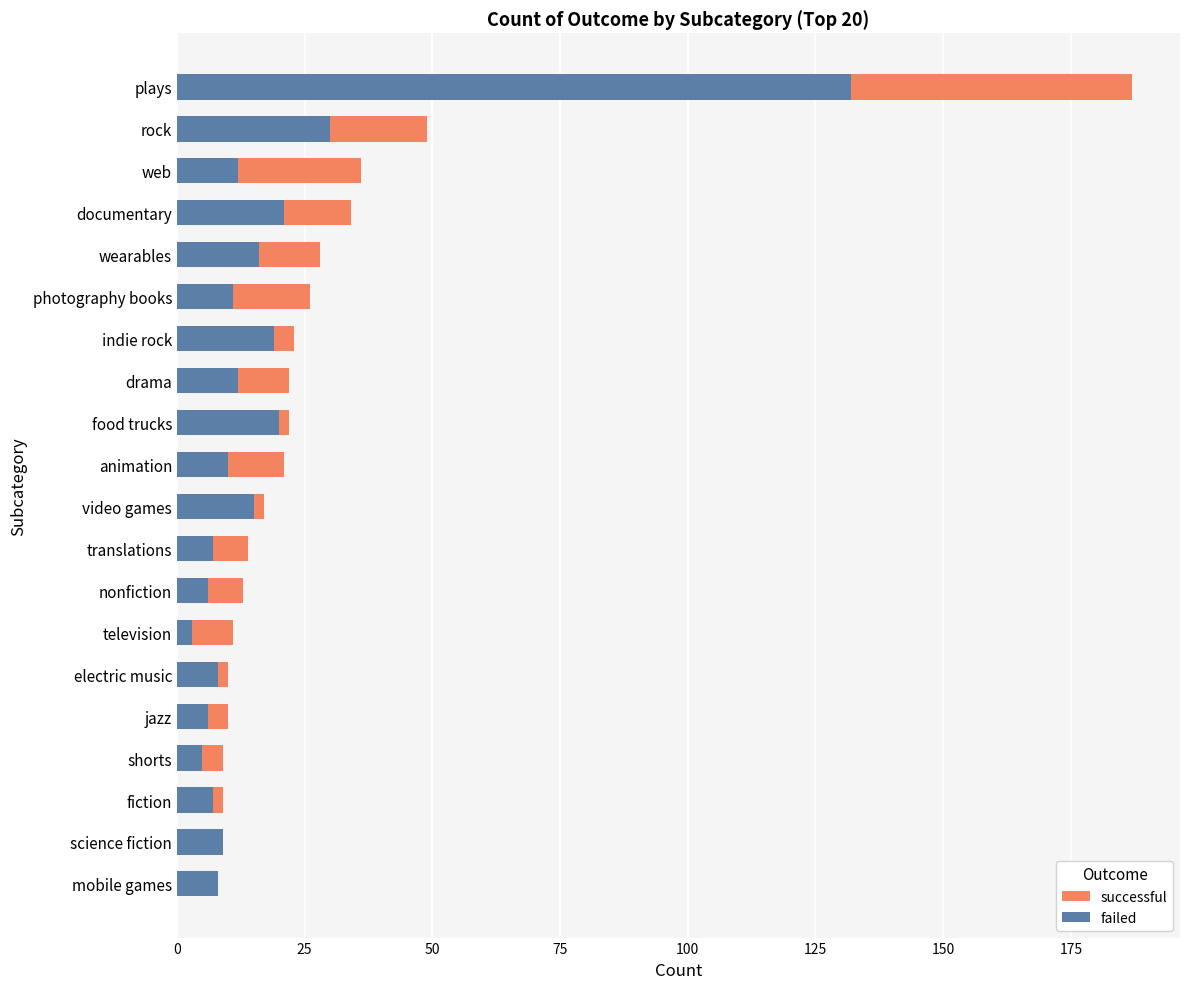

What is the sum of the successful values at rock and video games?

66